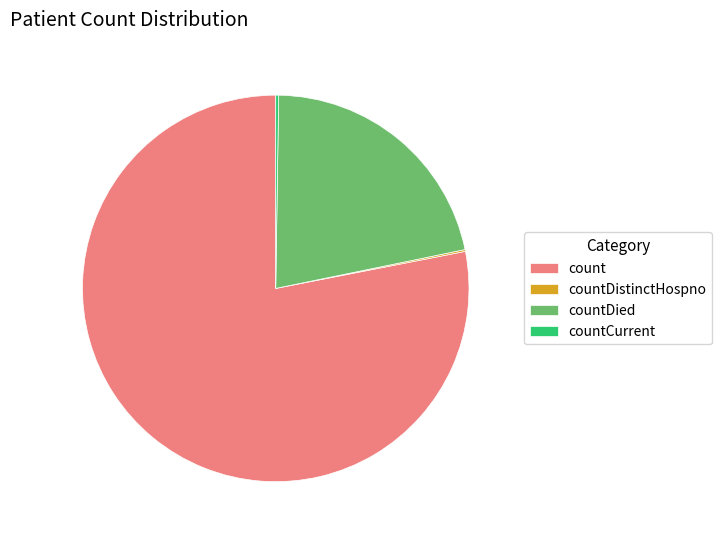

What is the majority slice?

count